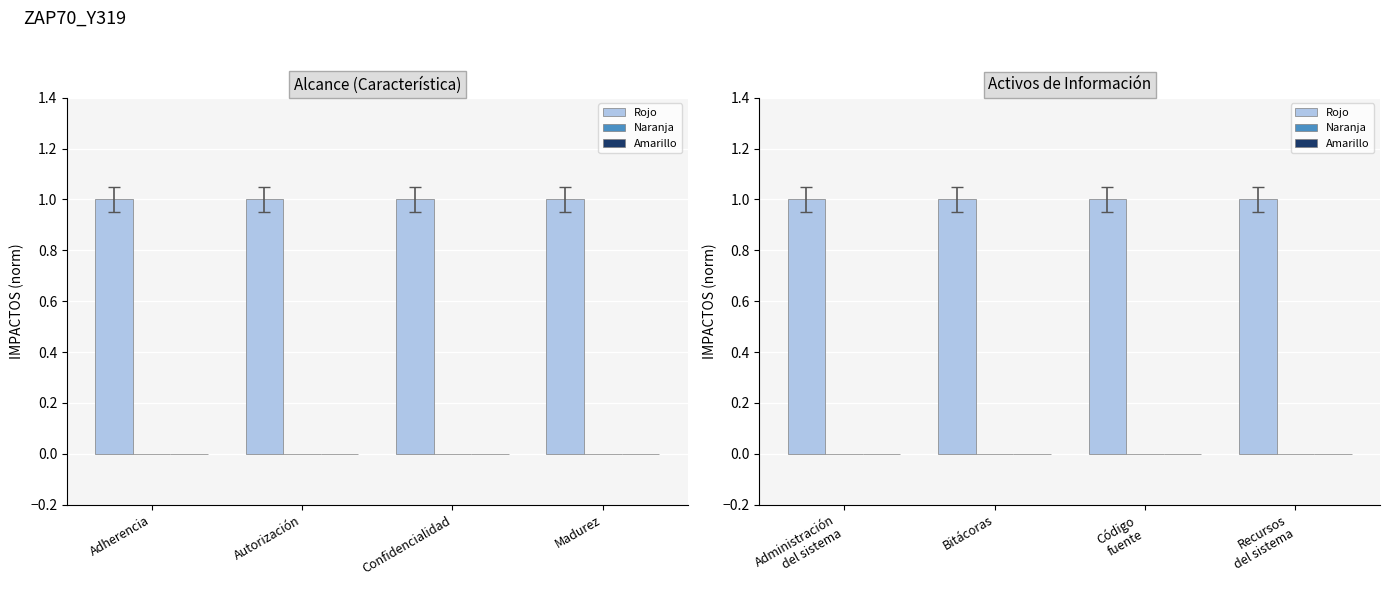

List the labels in order of Rojo value, smallest first.

Administración del sistema, Bitácoras, Código fuente, Recursos del sistema